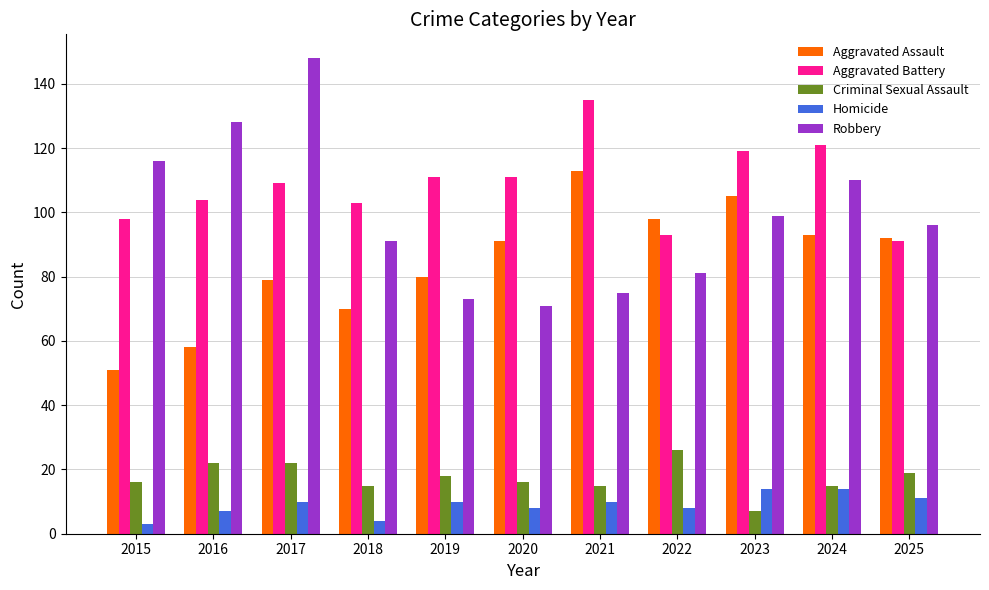

At how many categories does at least one series exceed 67?

11